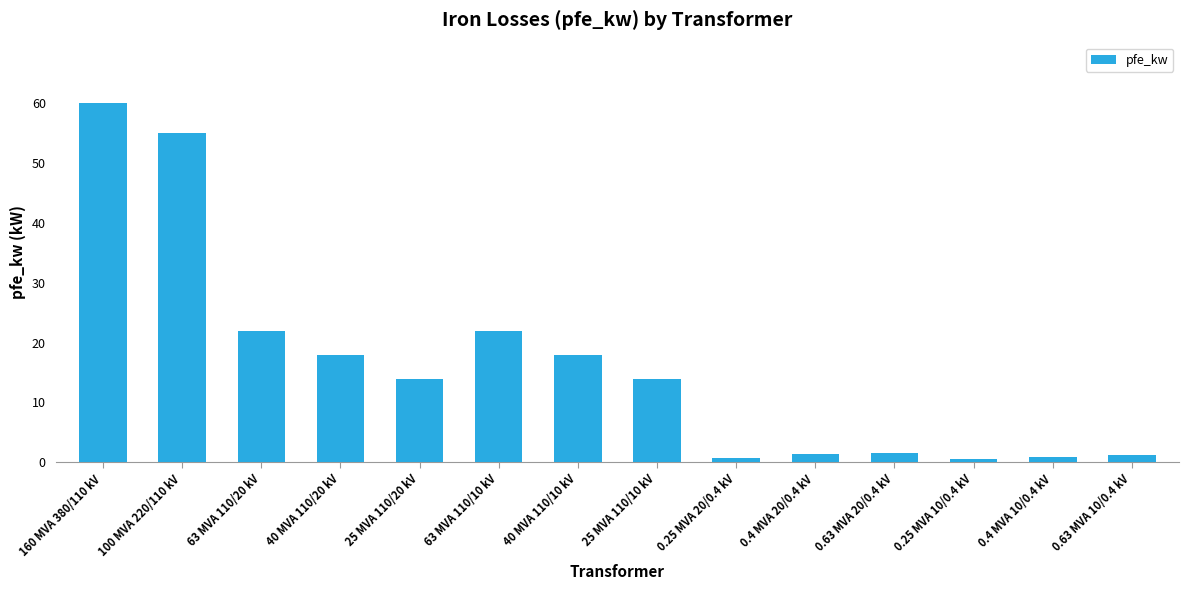

What is the difference between the maximum and minimum values?

59.4